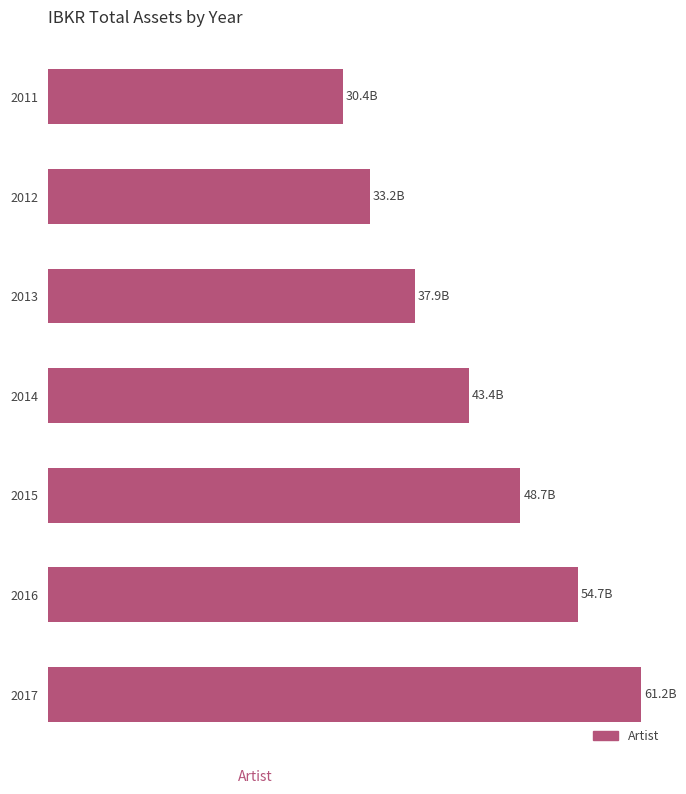

Are the bars horizontal?

Yes